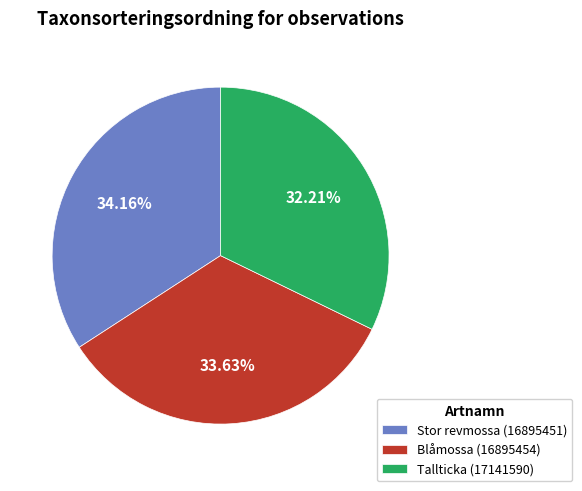

Between Tallticka (17141590) and Stor revmossa (16895451), which is larger?

Stor revmossa (16895451)